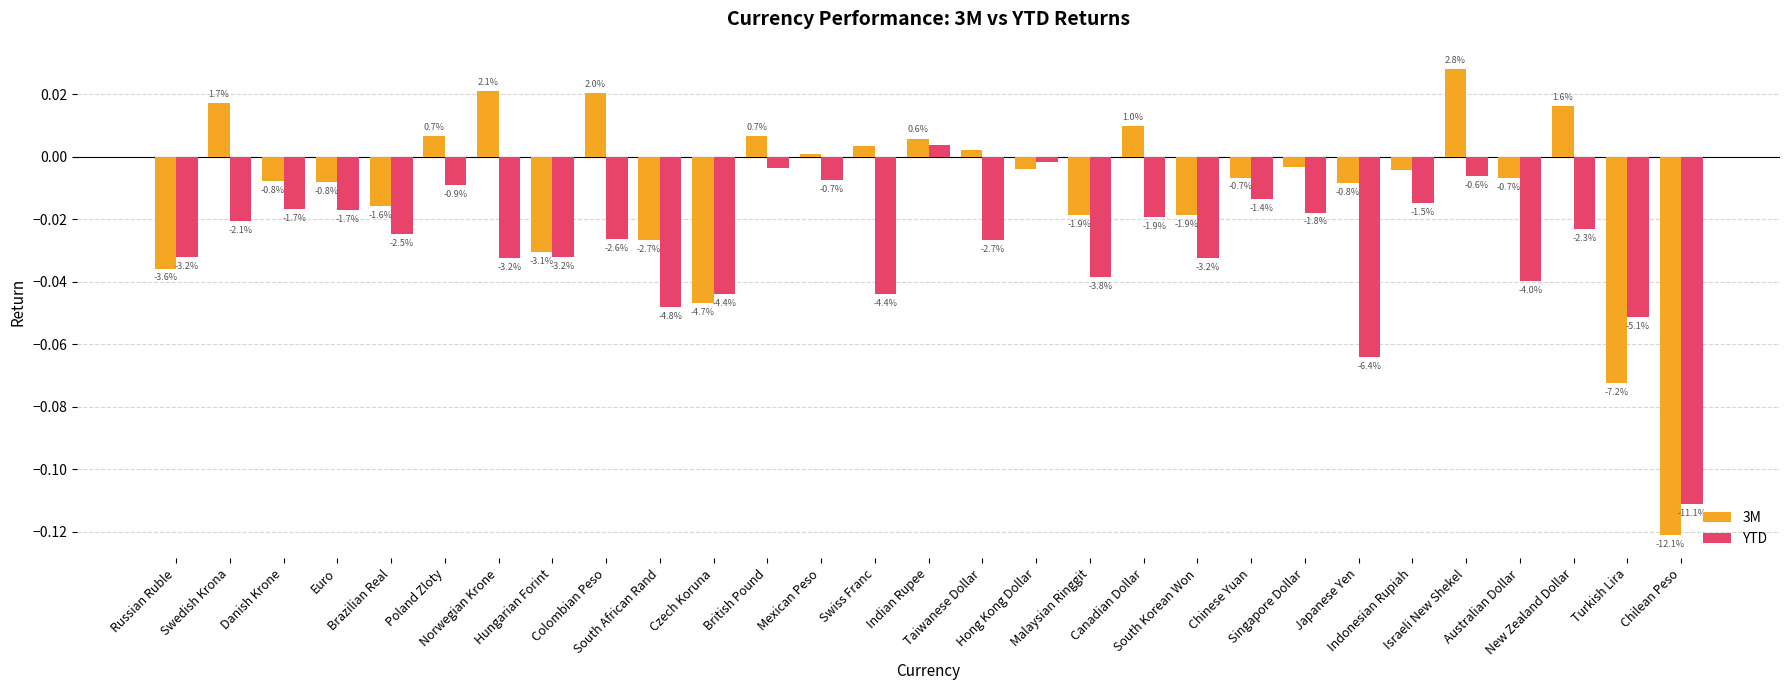

Which category has the lowest value in the 3M series?

Chilean Peso